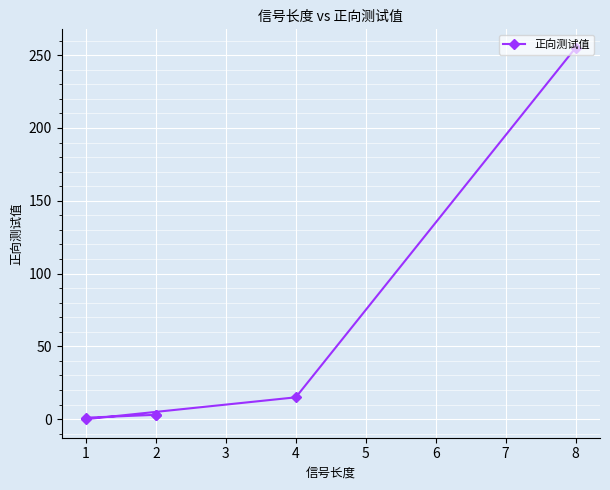

At which category does the data reach its first local valley?

1